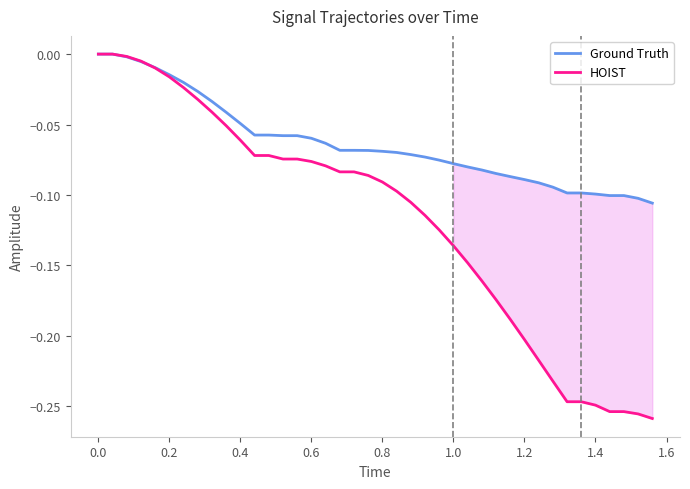

Which series has the largest range (max minus min)?

HOIST